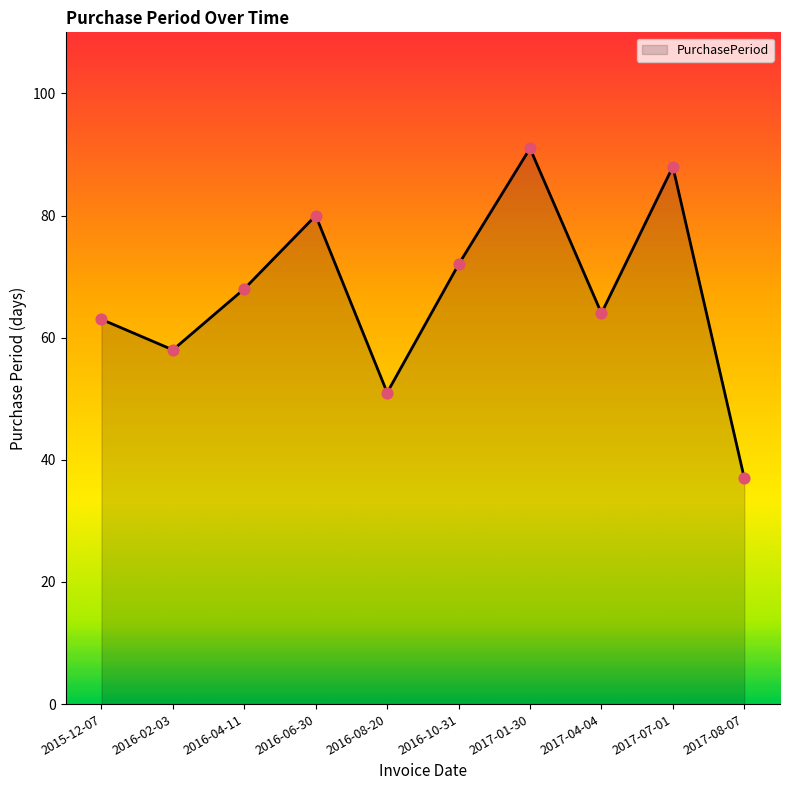

Between 2016-04-11 and 2016-02-03, which is larger?

2016-04-11